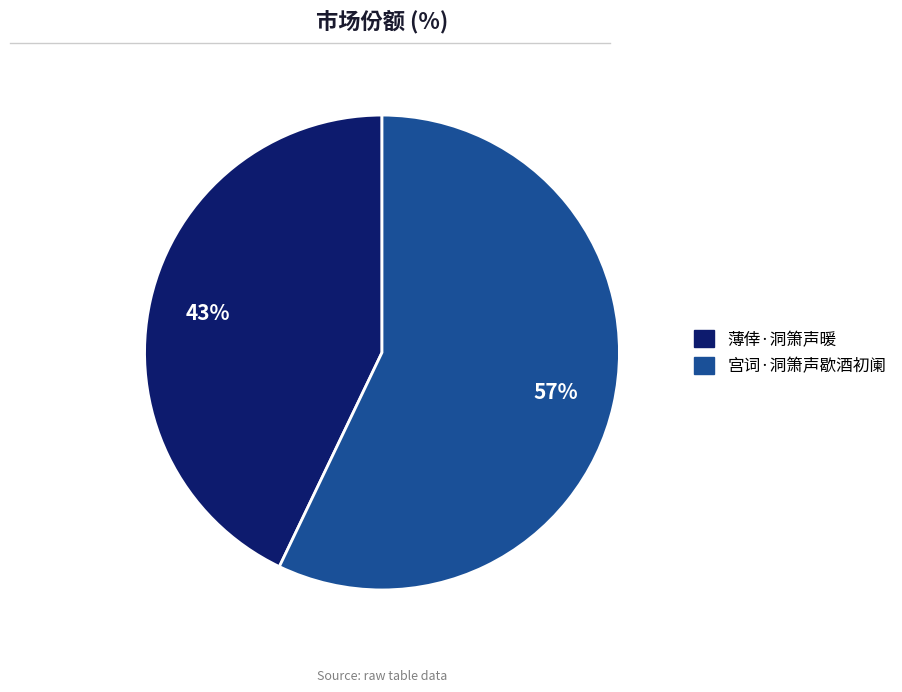

Which category has the smallest portion of the pie?

薄倖·洞箫声暖